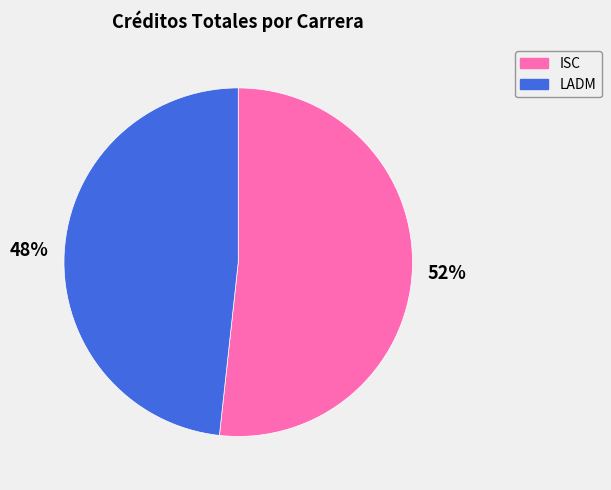

Which slice represents more than half of the pie?

ISC